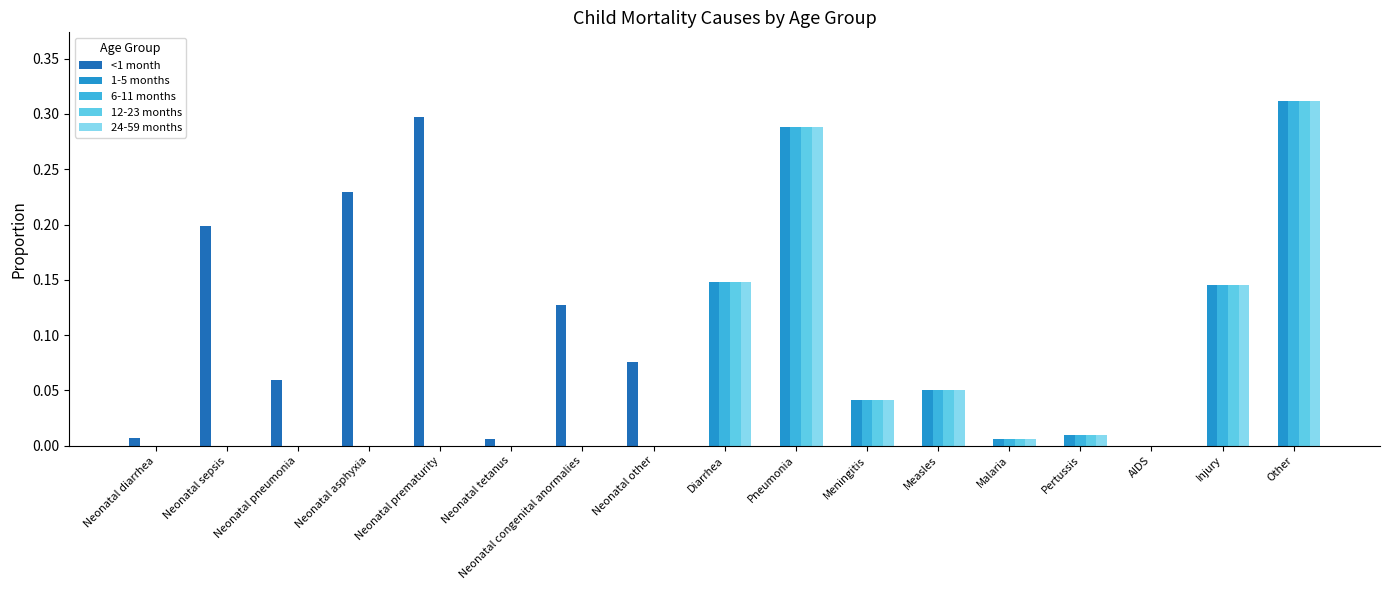

At which category does the chart reach its peak across all series?

Other